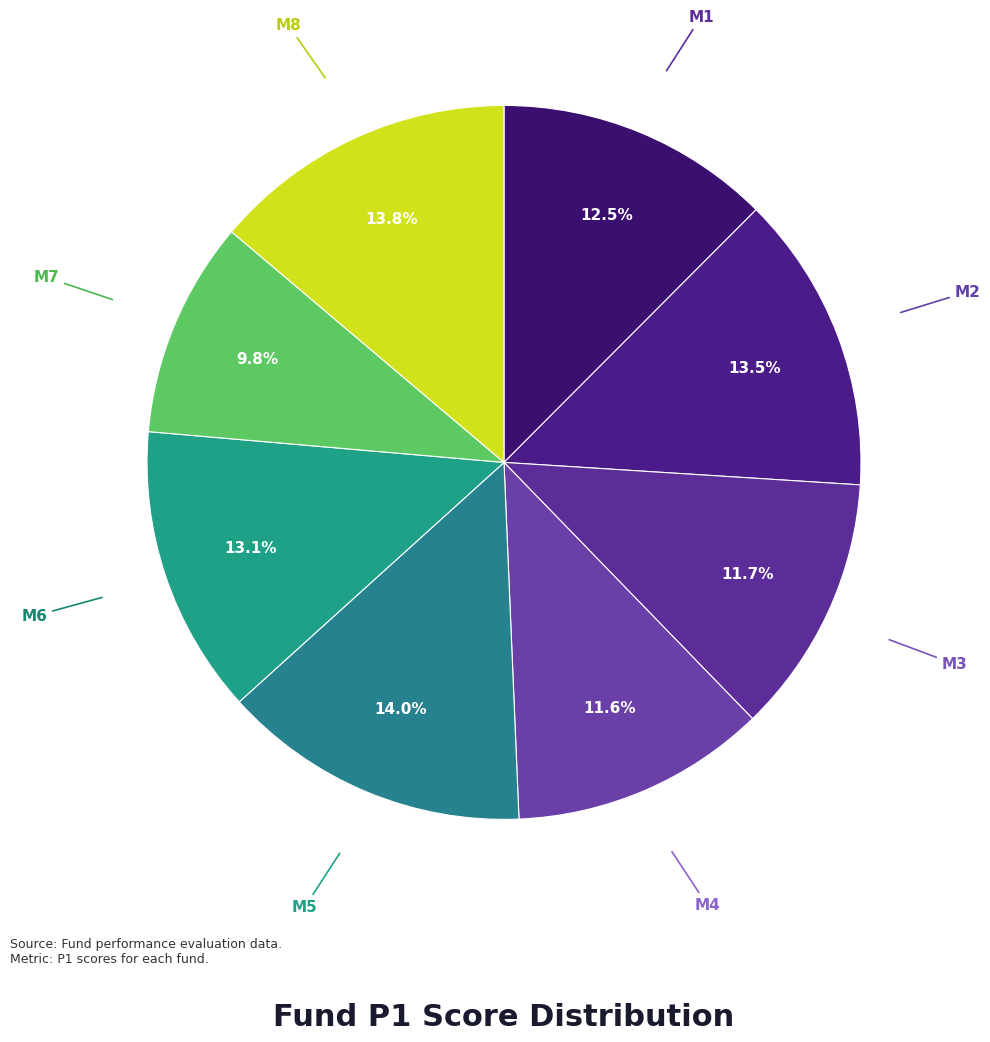

Rank the categories by value from lowest to highest.

M7, M4, M3, M1, M6, M2, M8, M5